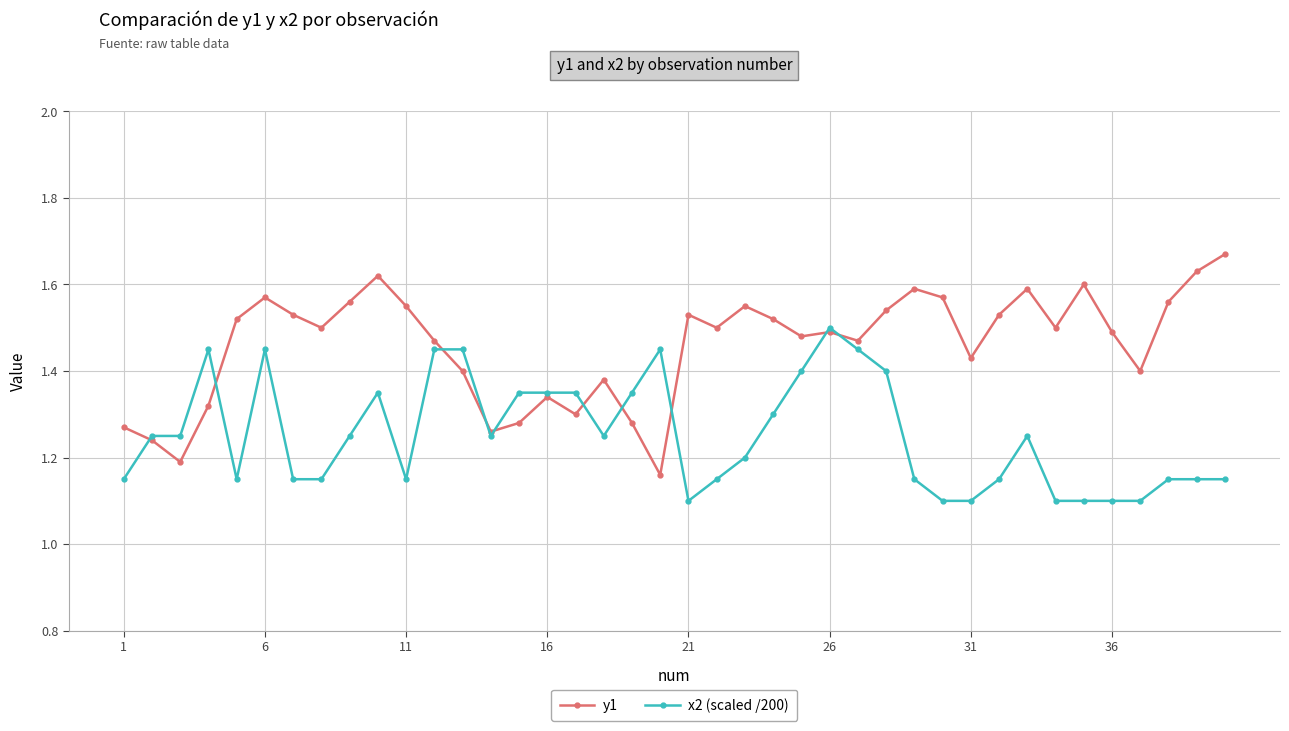

Does the chart display data point markers on the line(s)?

Yes